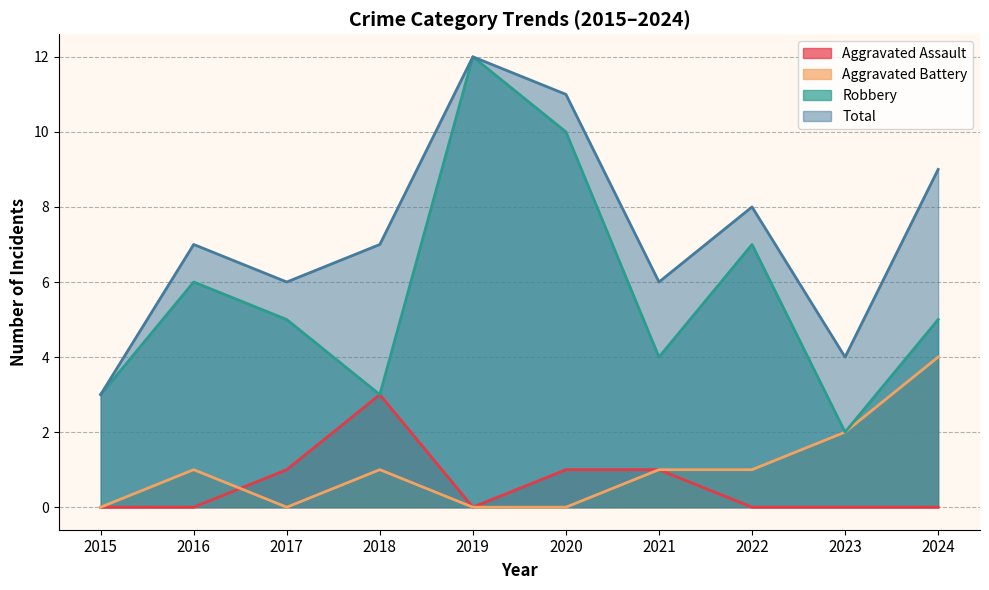

What are all the series names shown in the legend?

Aggravated Assault, Aggravated Battery, Robbery, Total